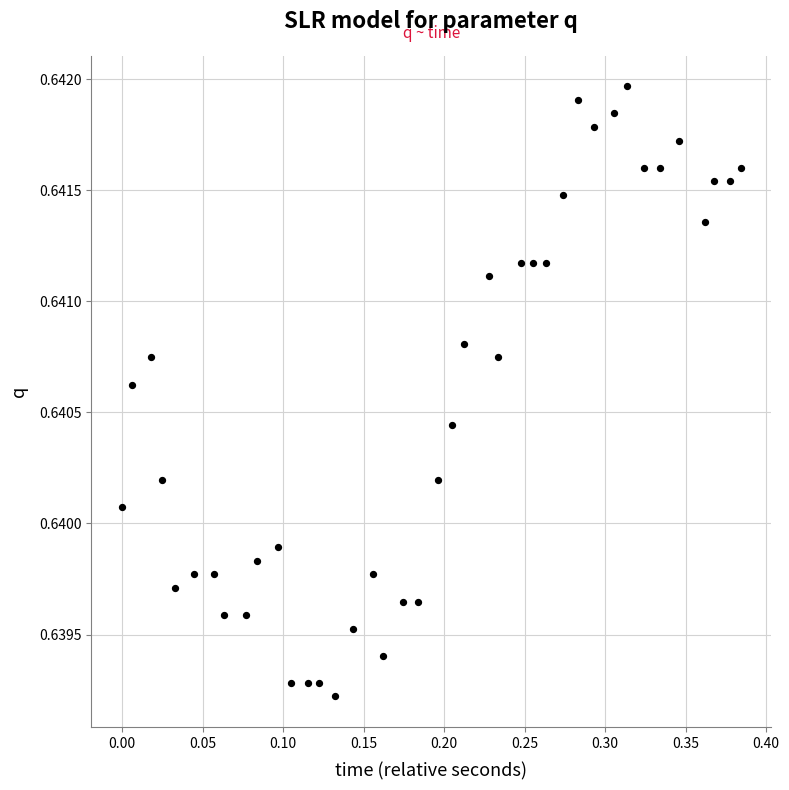

What is the range of X values (max minus min)?

0.4